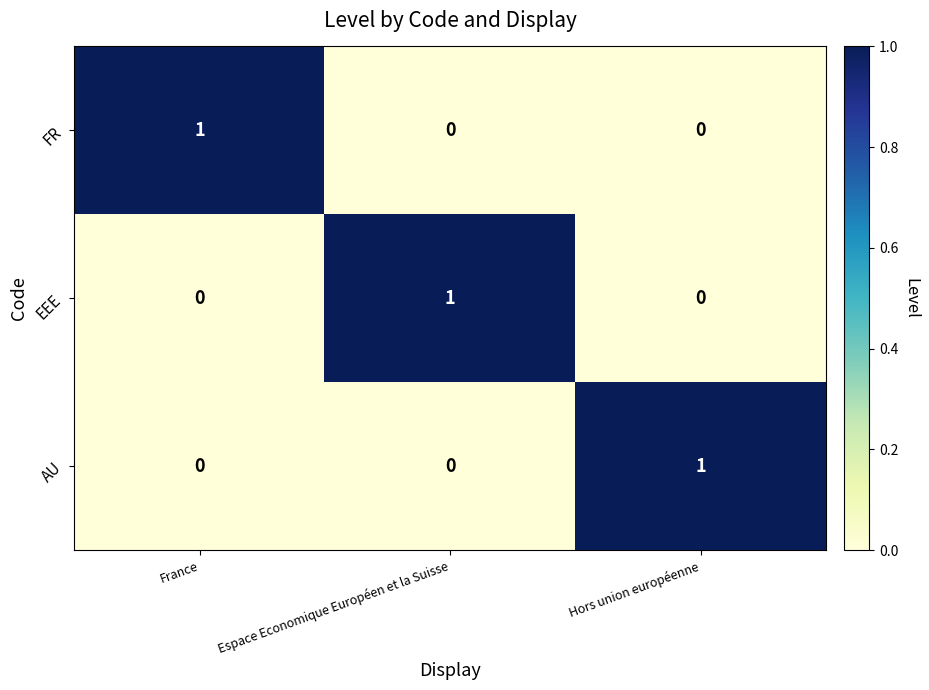

How many distinct data groups are displayed?

3